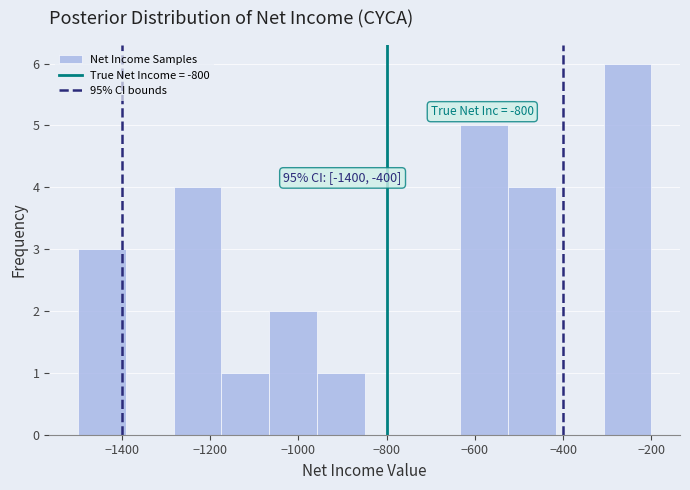

Which range on the x-axis has the tallest bar?

-300 to -200